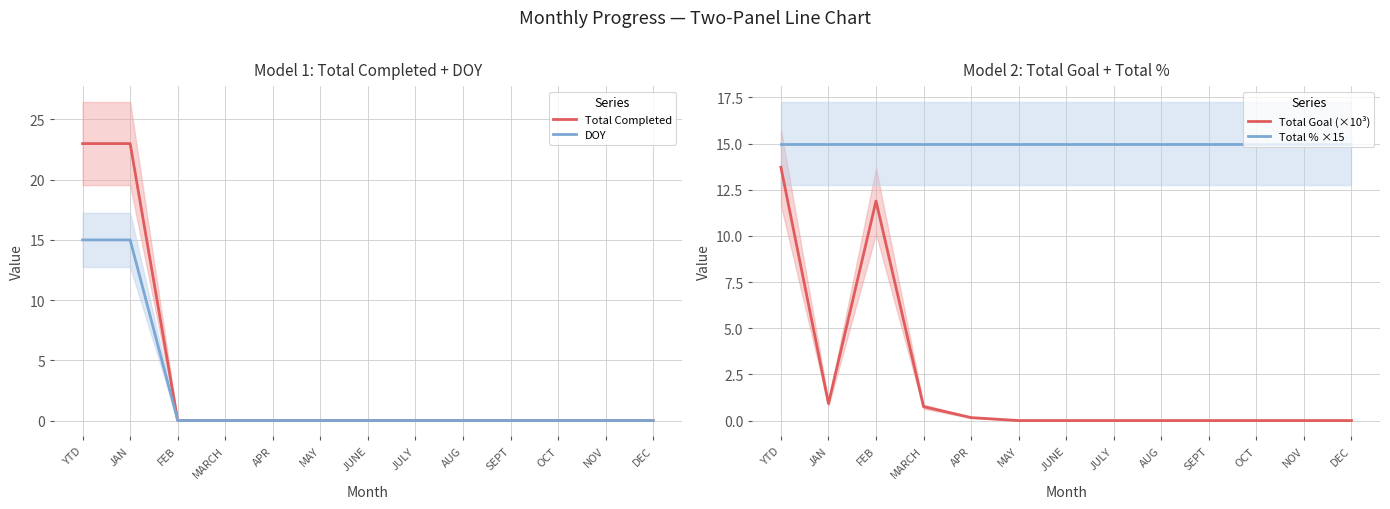

True or false: DOY and Total % ×15 intersect in this chart.

False